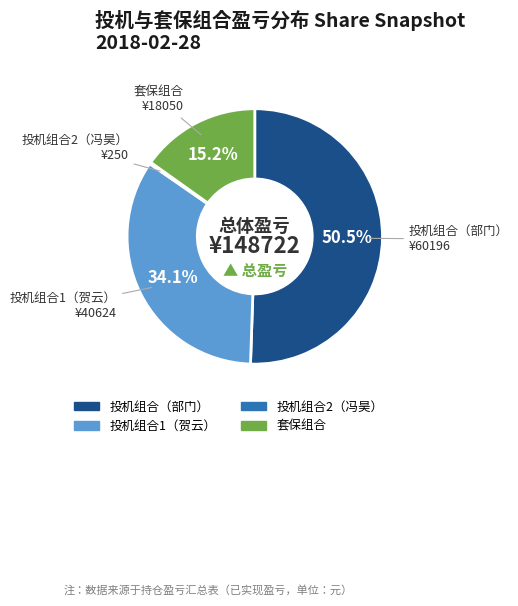

Is there any slice that represents more than half of the pie?

Yes